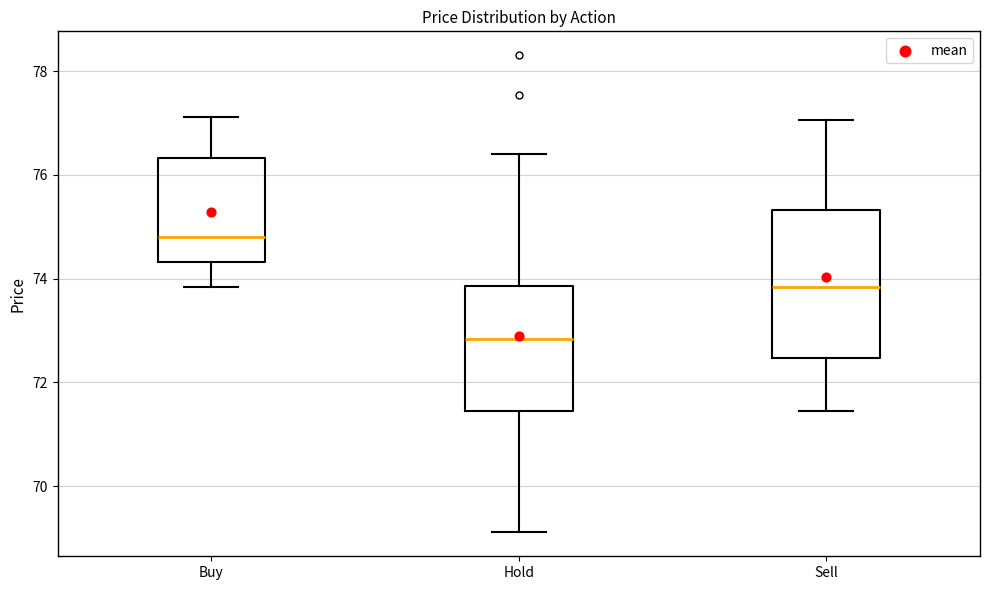

Comparing the boxes themselves (not the whiskers), which one is the tallest?

Sell